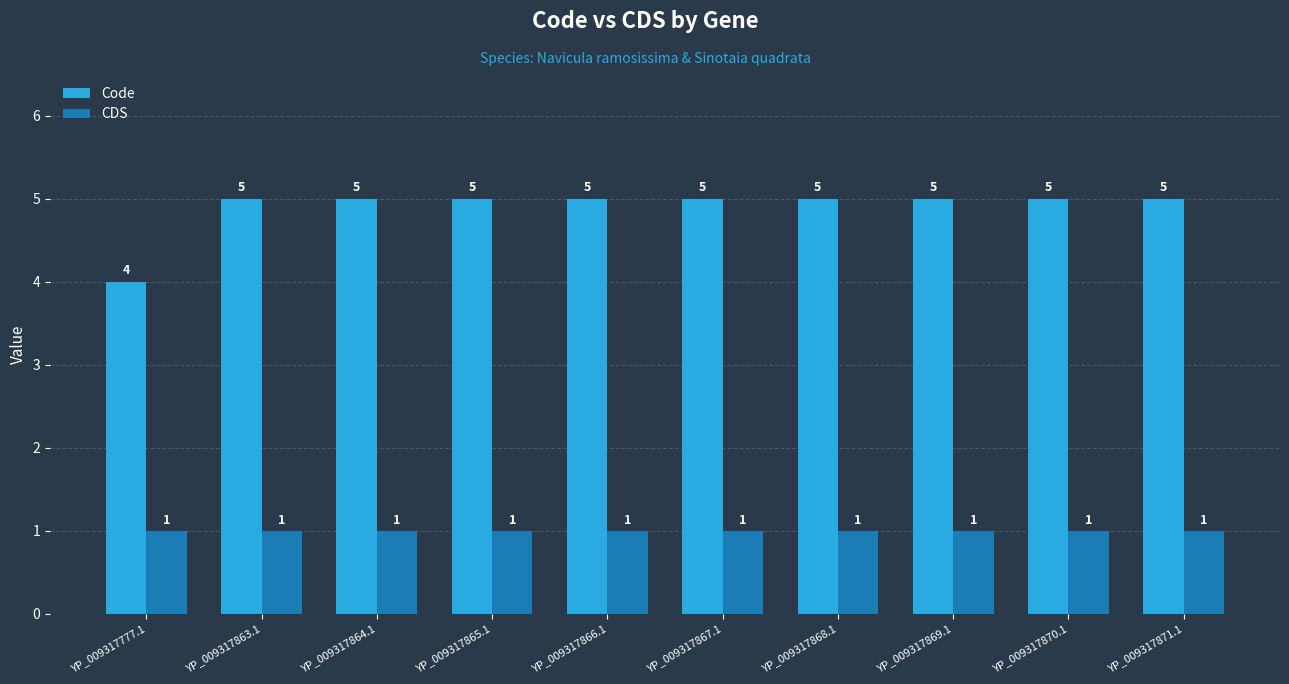

What is the value of the Code bar at the 3rd from the left?

5